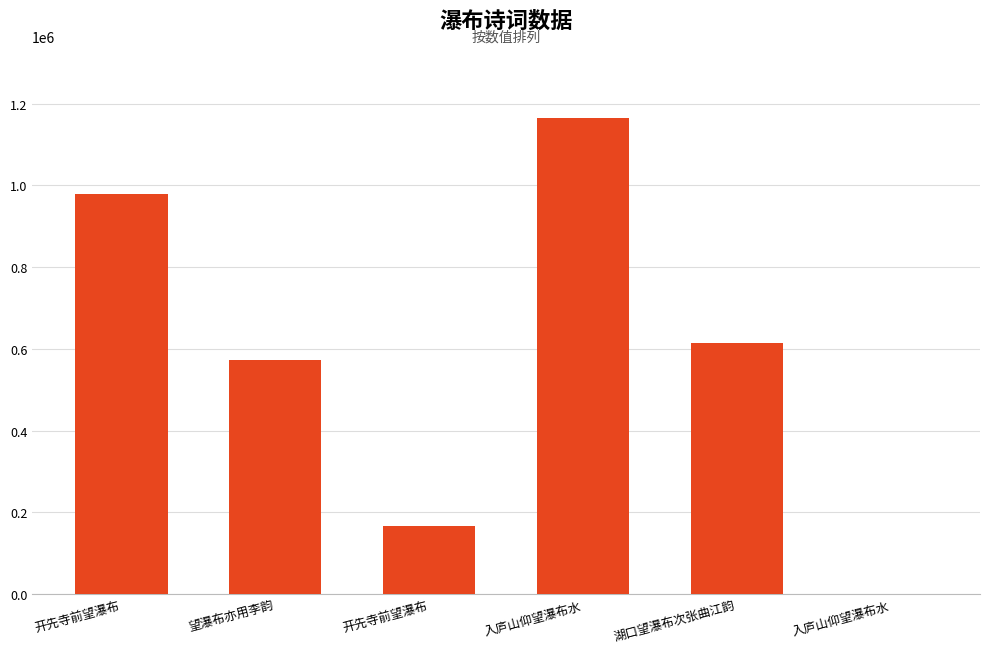

How many series are shown in this chart?

1